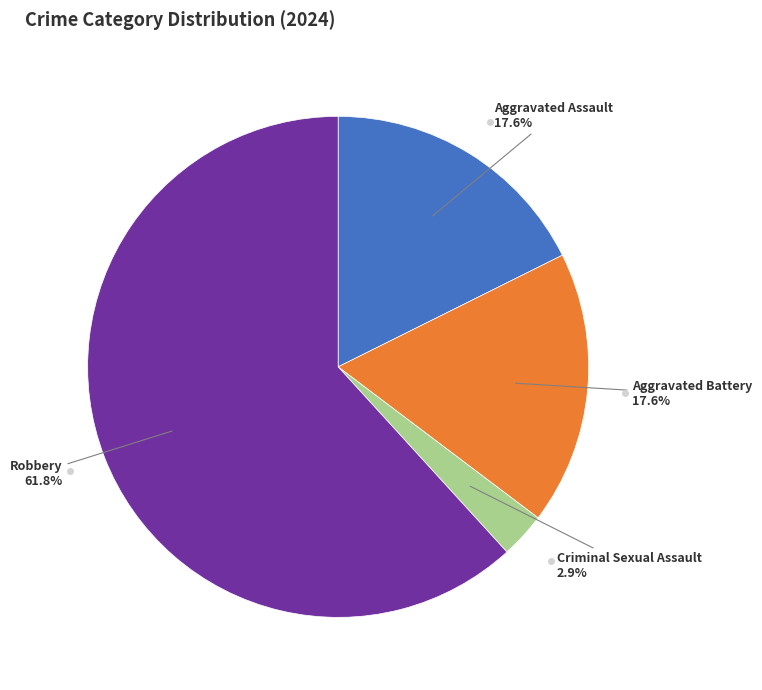

To the nearest percent, what is the difference between the largest and smallest slice percentages?

59%